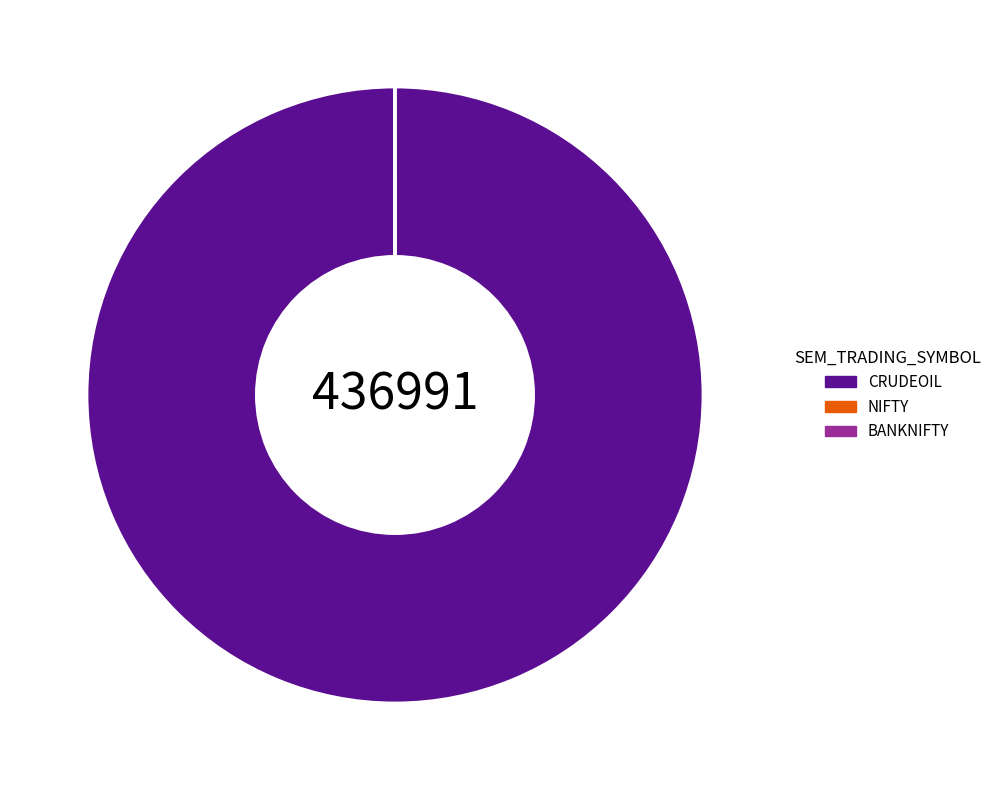

Which category accounts for the majority?

CRUDEOIL